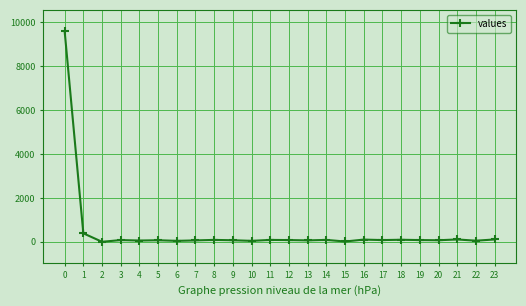

What is the sum of all values?

11528